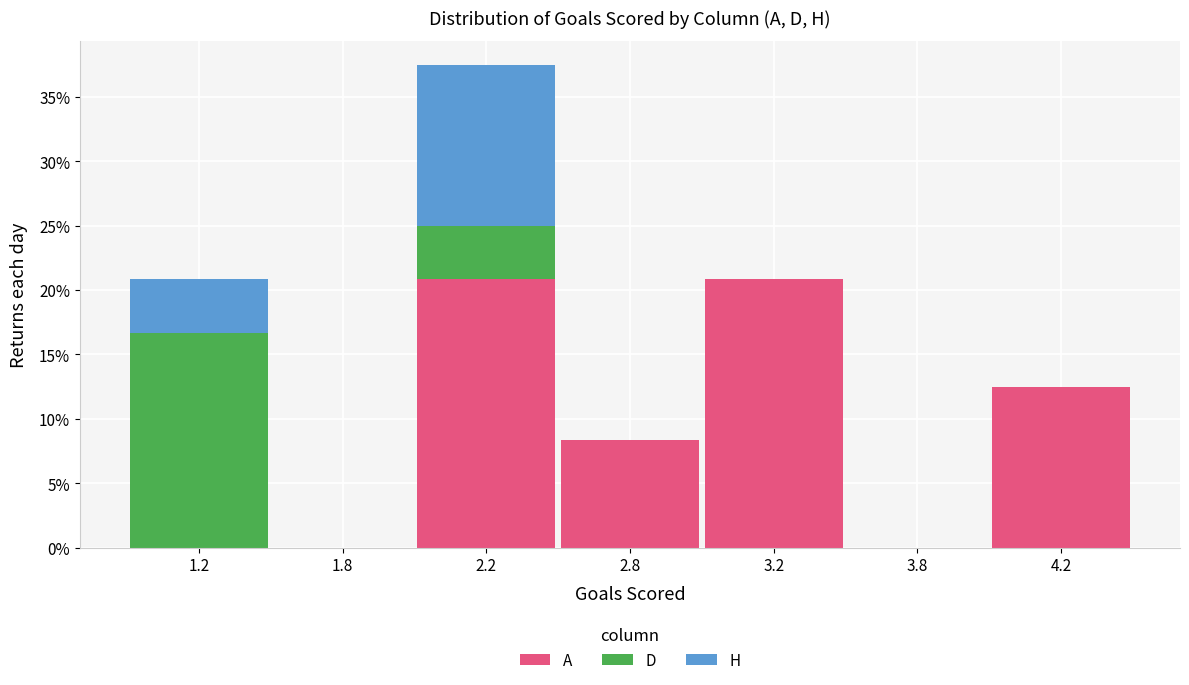

Reading right to left, transcribe the values for A.

4.2=12.5	3.8=0.0	3.2=20.8	2.8=8.3	2.2=20.8	1.8=0.0	1.2=0.0